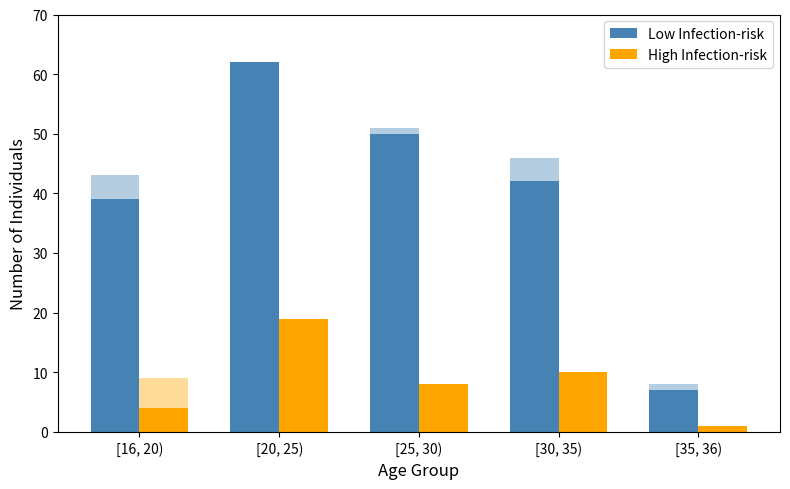

Between [35, 36) and [25, 30), which is larger?

[25, 30)